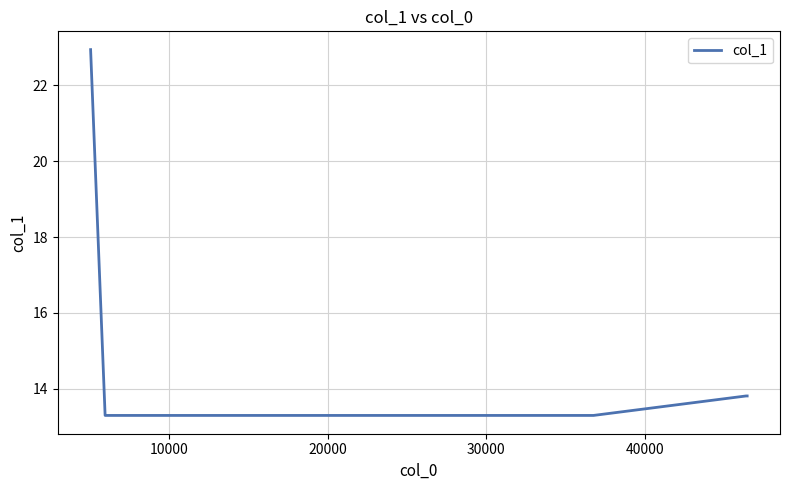

What is the greatest value displayed?

22.9